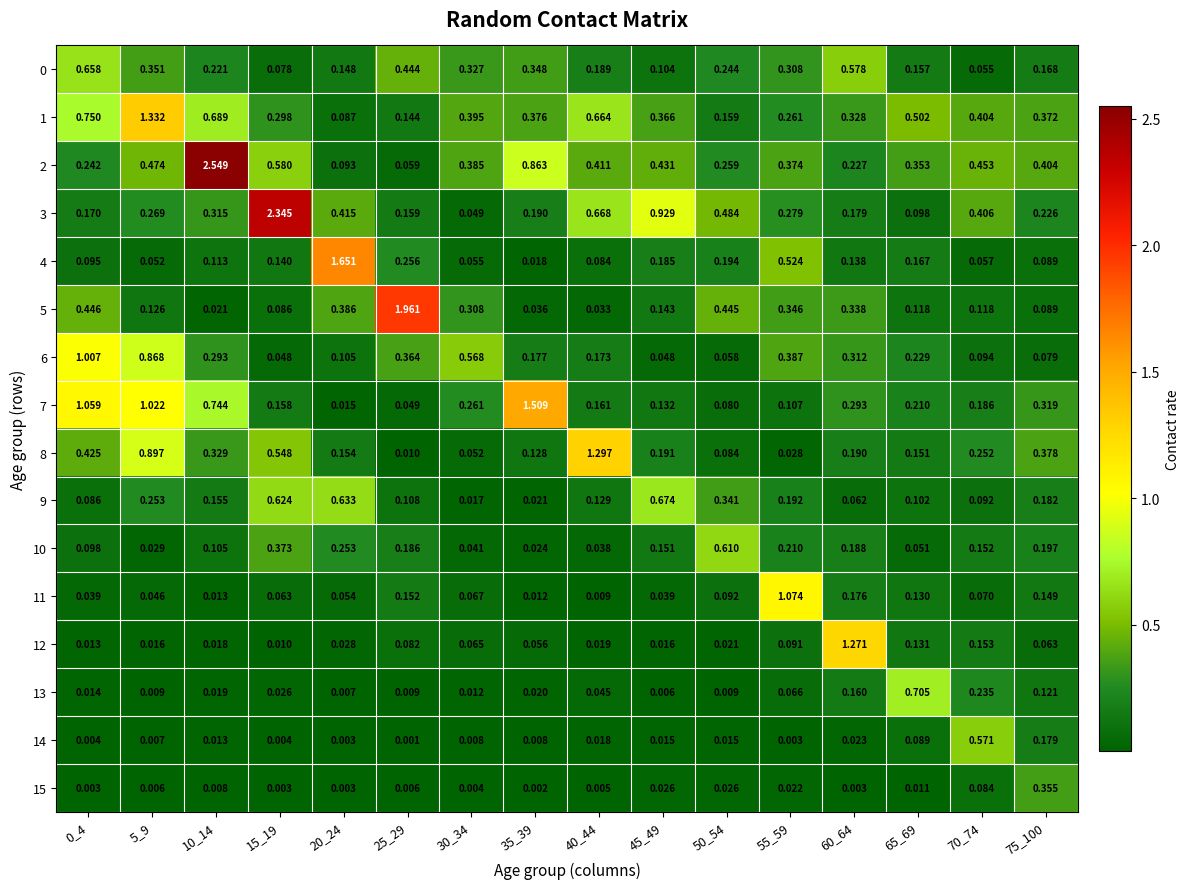

What is the total value across all series at 60_64?

4.5